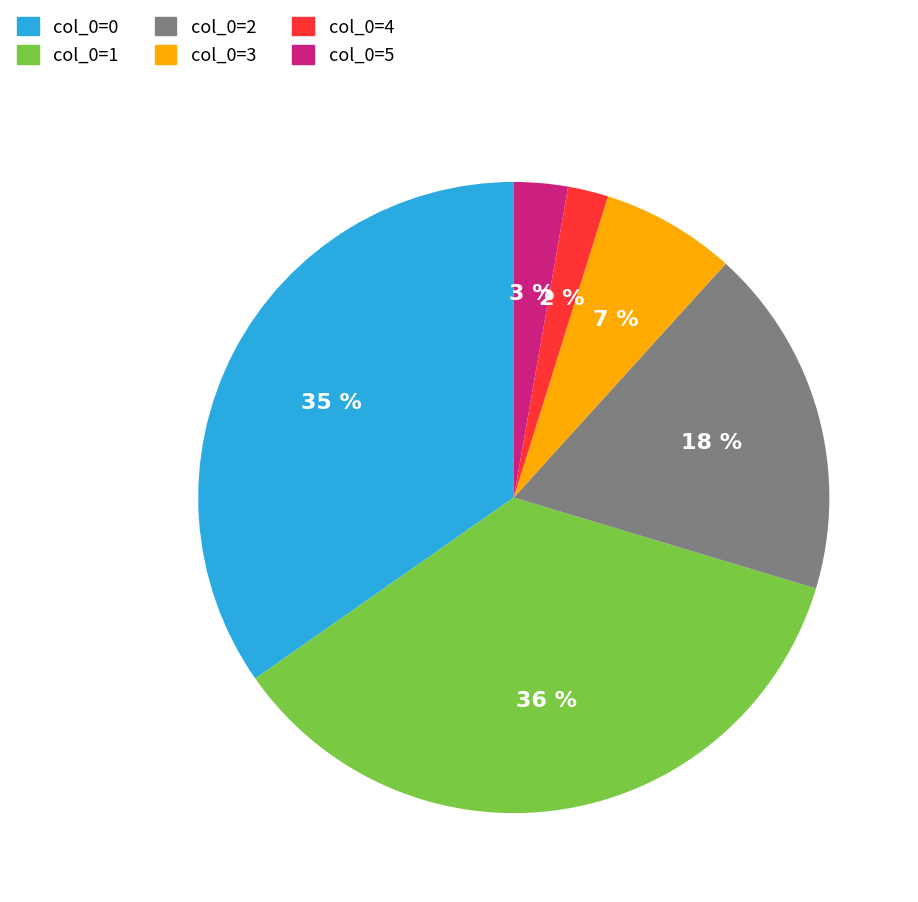

To the nearest percent, what is the difference between the largest and smallest slice percentages?

34%